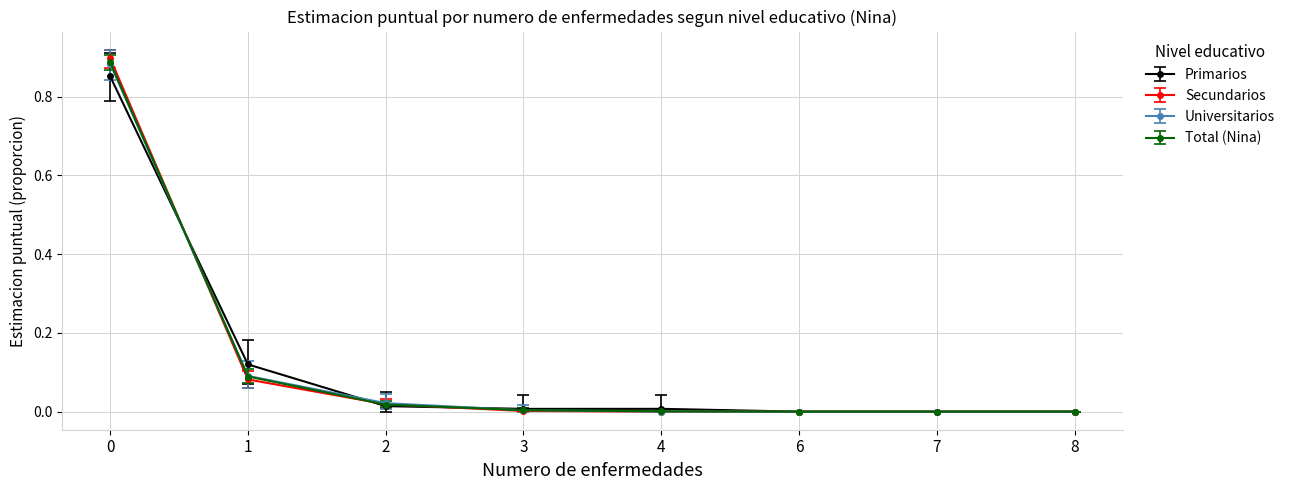

Does the chart have visible grid lines?

Yes